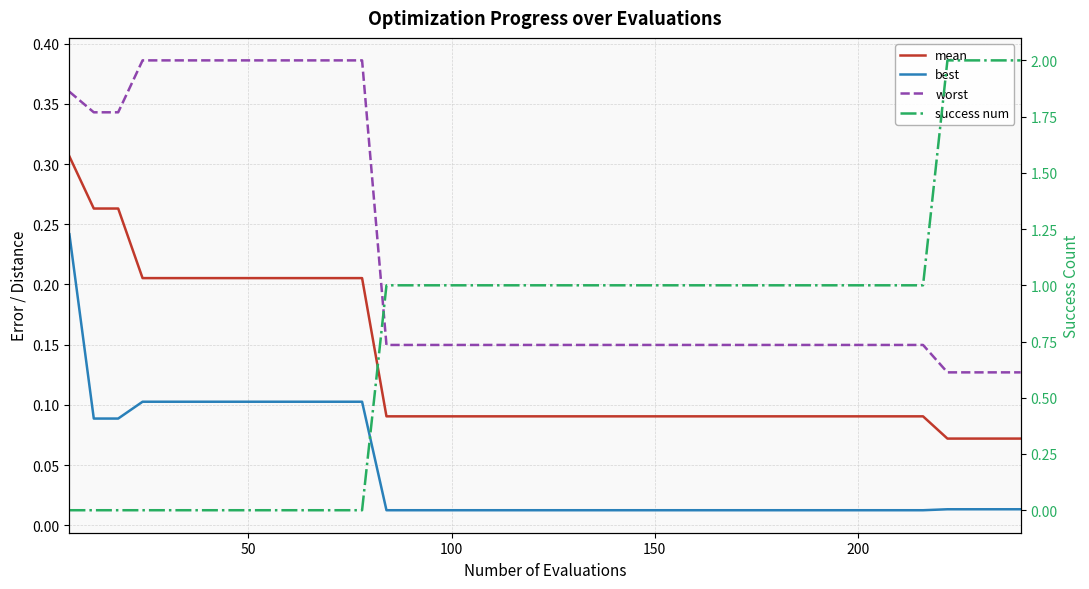

What position from the right is 100?

38